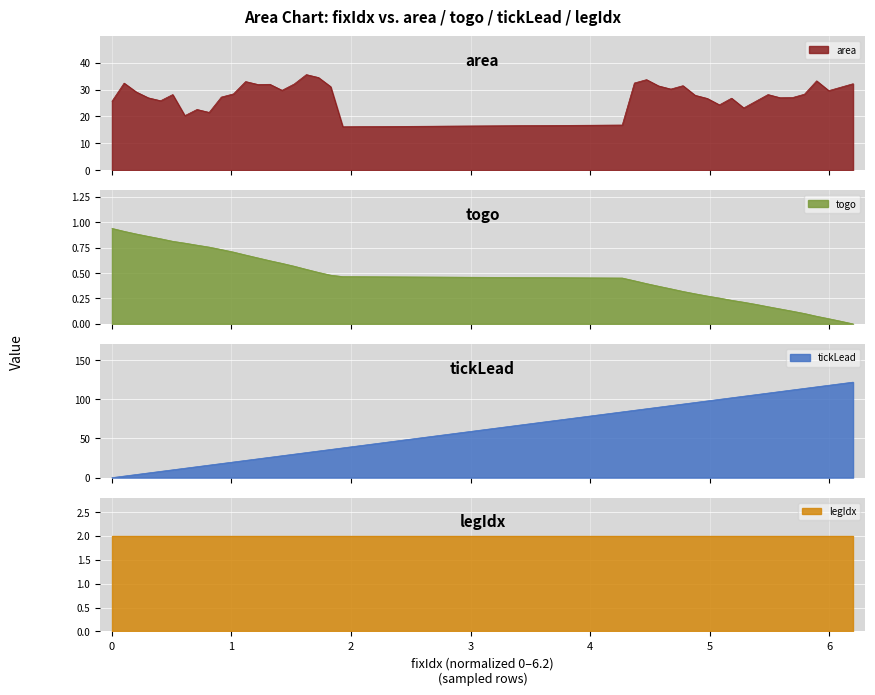

True or false: area and togo intersect in this chart.

False